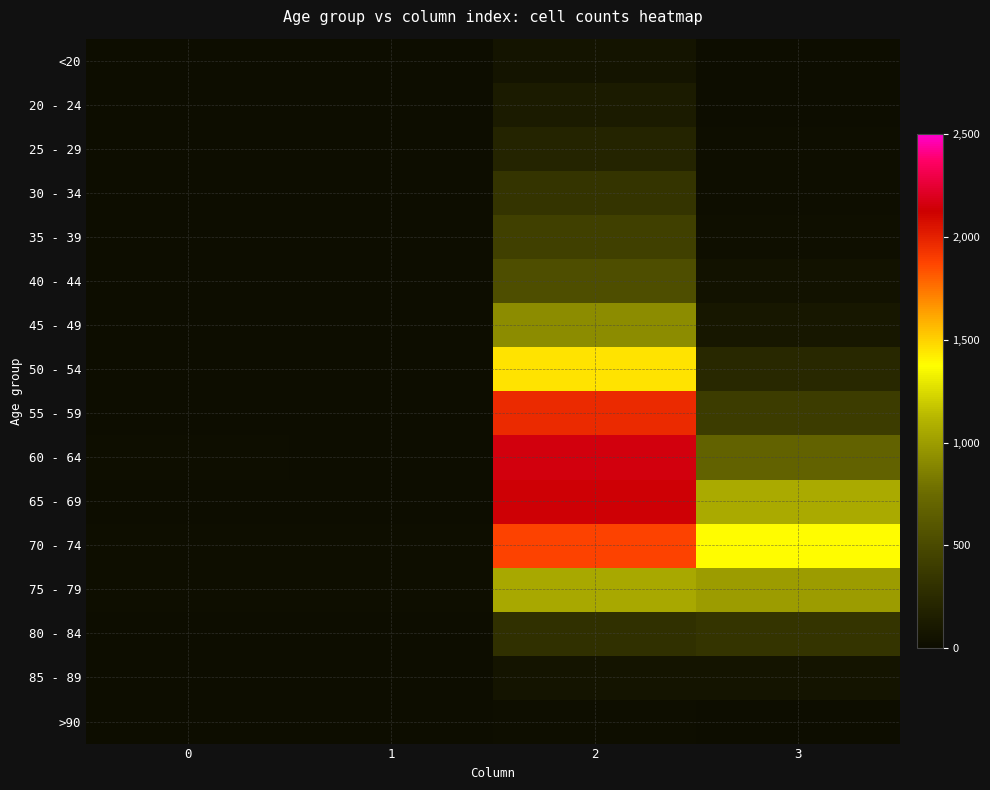

At how many categories does at least one series exceed 1120?

2